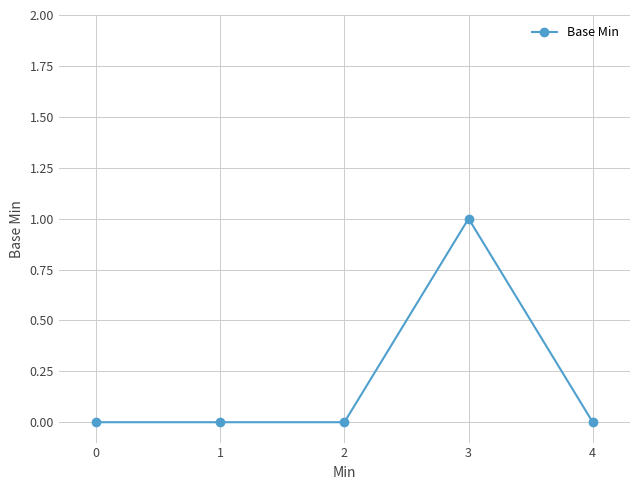

Which label corresponds to the largest value in the chart?

3